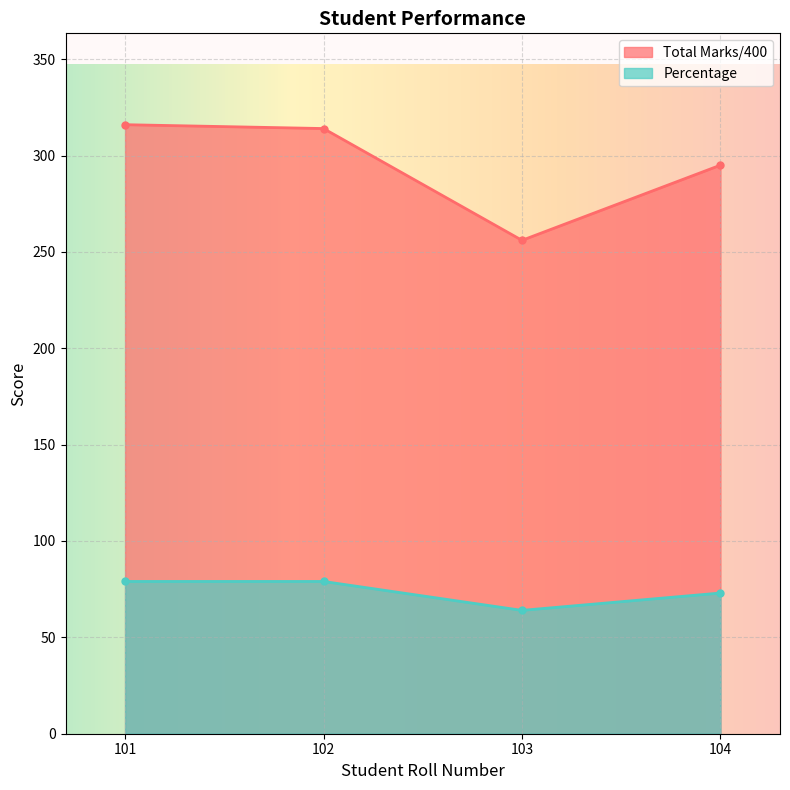

Which series changed the most between 102 and 103?

Total Marks/400